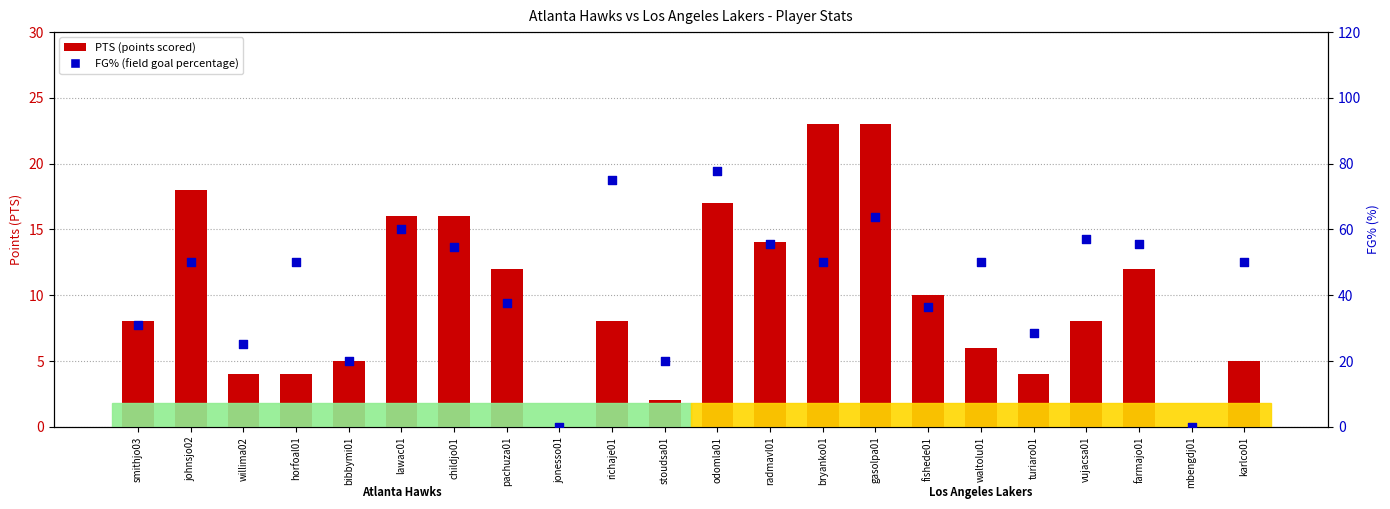

Which series contains the lowest Y value?

PTS